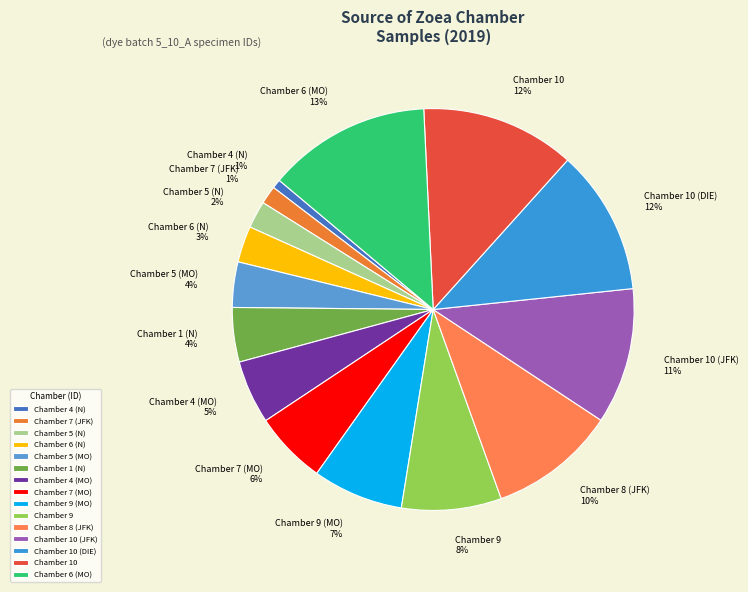

The Chamber 4 (N) slice represents 1% of the pie. True or false?

True